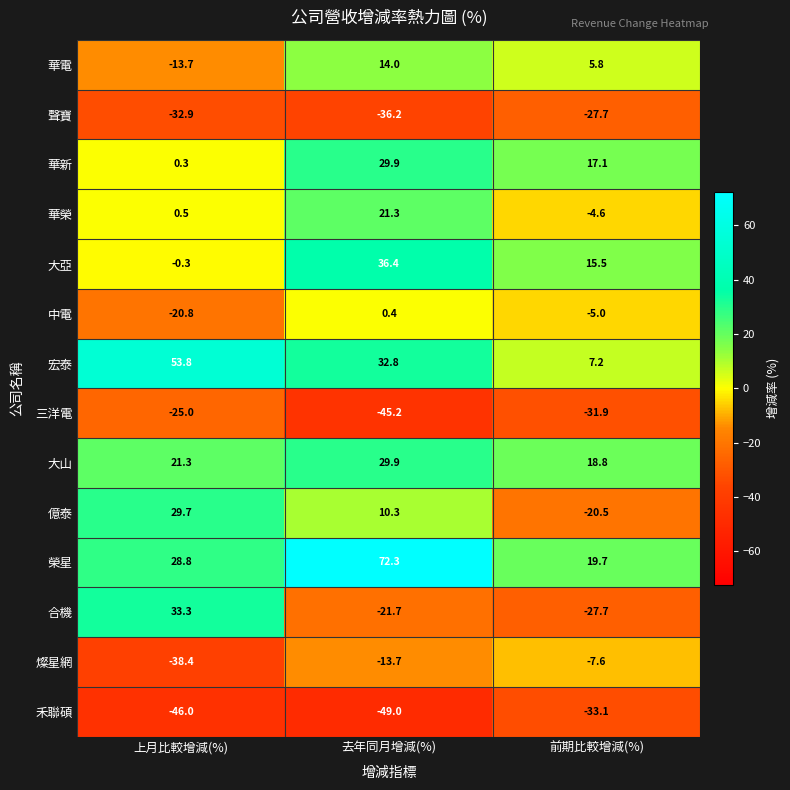

What is the difference between the highest and lowest values at 上月比較增減(%)?

99.8